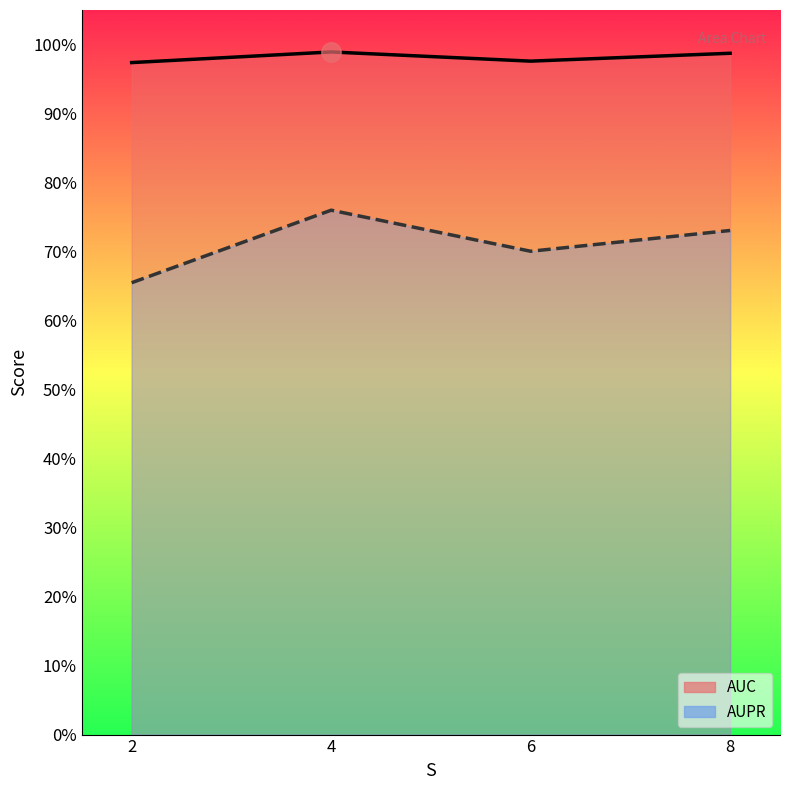

What are all the series names shown in the legend?

AUC, AUPR